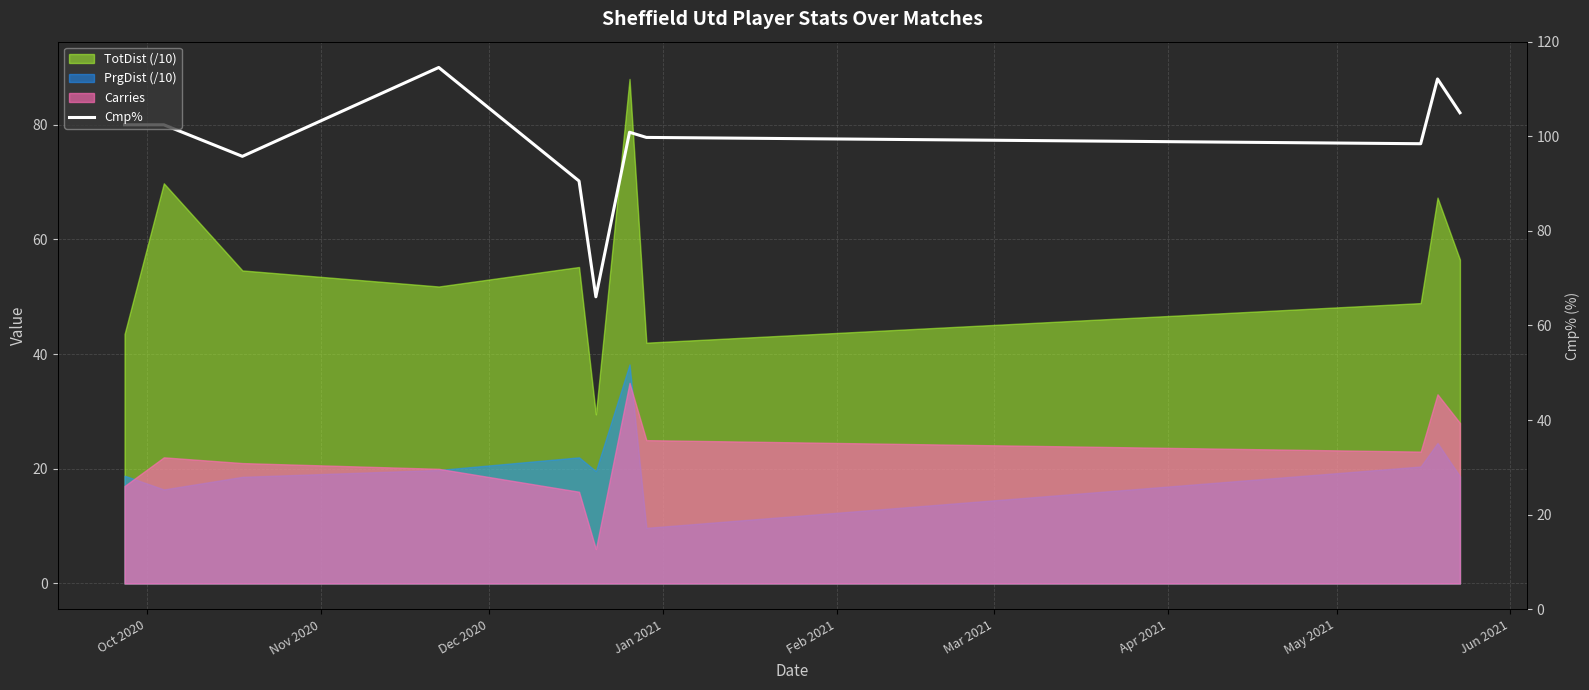

Reading left to right, list all the values displayed in this chart.

80.0	80.0	74.5	90.0	70.2	50.0	78.7	77.8	76.7	88.0	82.1